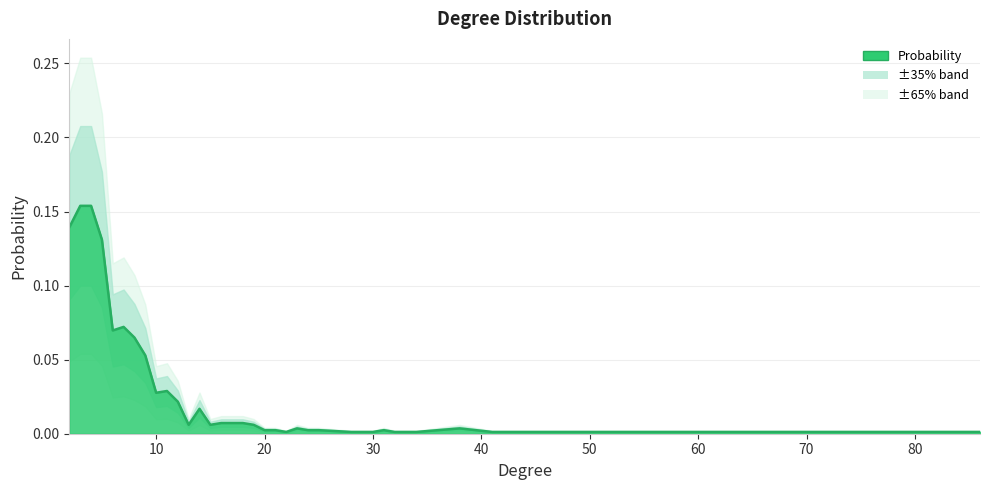

Reading right to left, transcribe all the data shown in this chart.

86=0.0	41=0.0	38=0.0	34=0.0	32=0.0	31=0.0	30=0.0	28=0.0	25=0.0	24=0.0	23=0.0	22=0.0	21=0.0	20=0.0	19=0.0	18=0.0	17=0.0	16=0.0	15=0.0	14=0.0	13=0.0	12=0.0	11=0.0	10=0.0	9=0.1	8=0.1	7=0.1	6=0.1	5=0.1	4=0.2	3=0.2	2=0.1